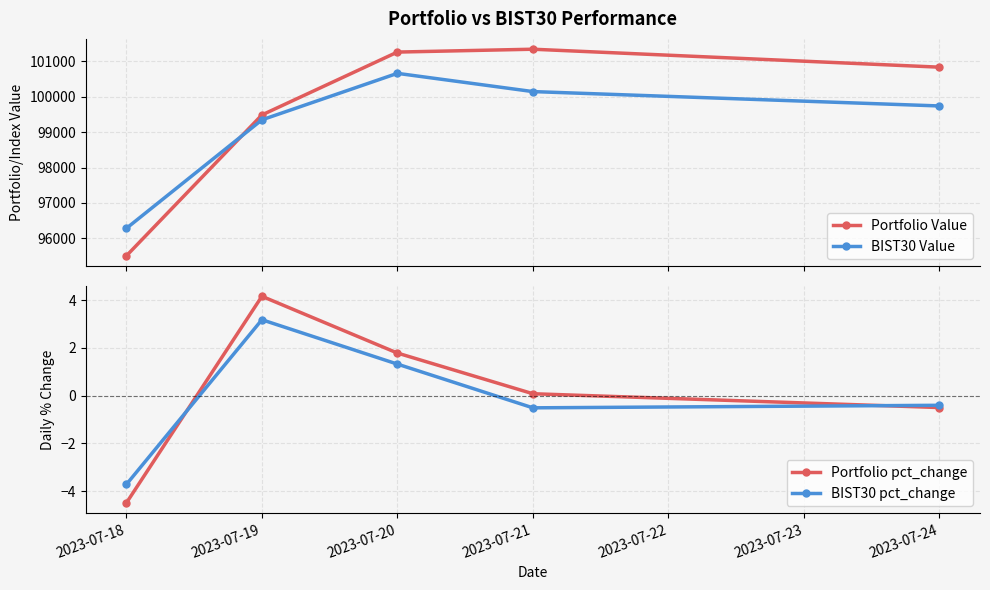

How many data points in BIST30 Value are less than 99735?

2